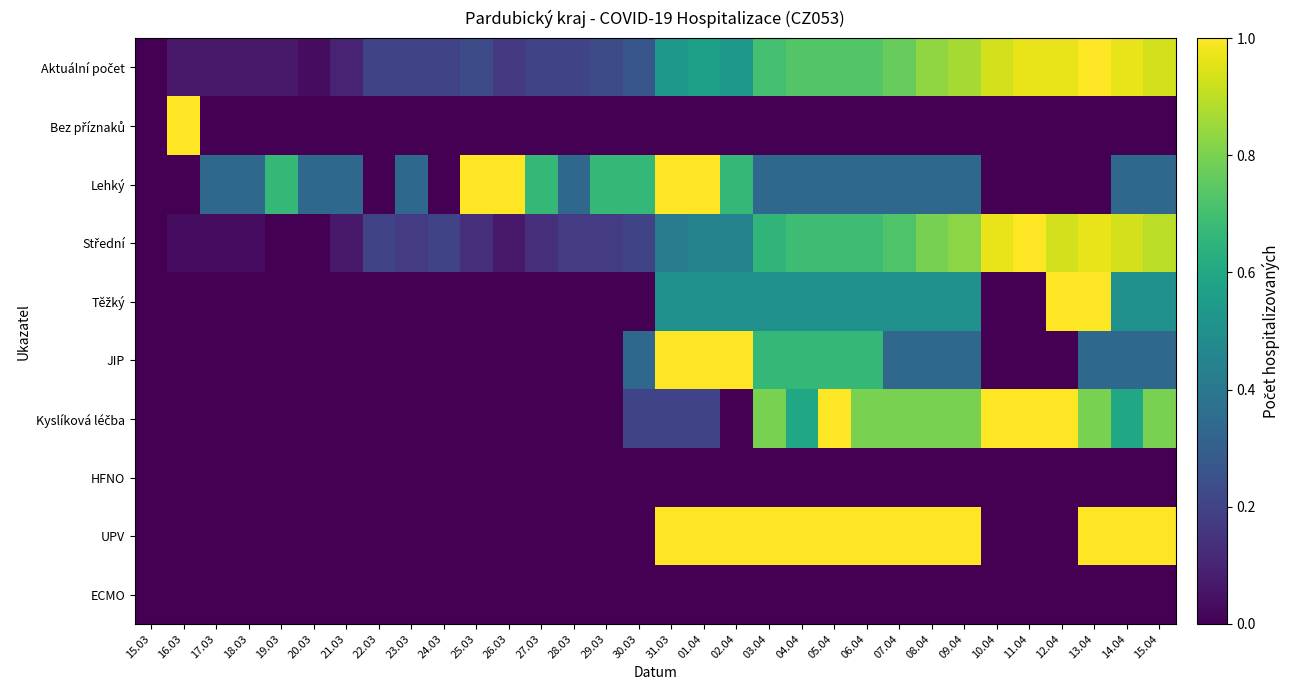

Between 18.03 and 10.04, which is larger?

10.04